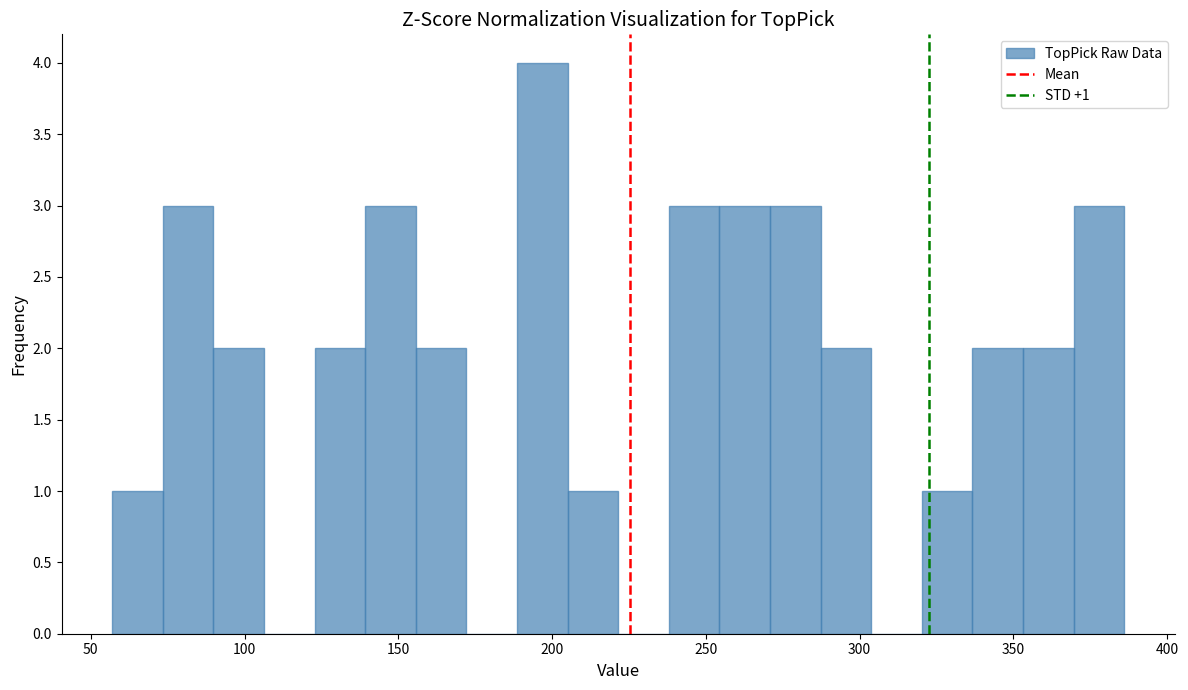

Around what value on the x-axis is the tallest bar? Give the approximate position of its centre, as read against the axis.

195